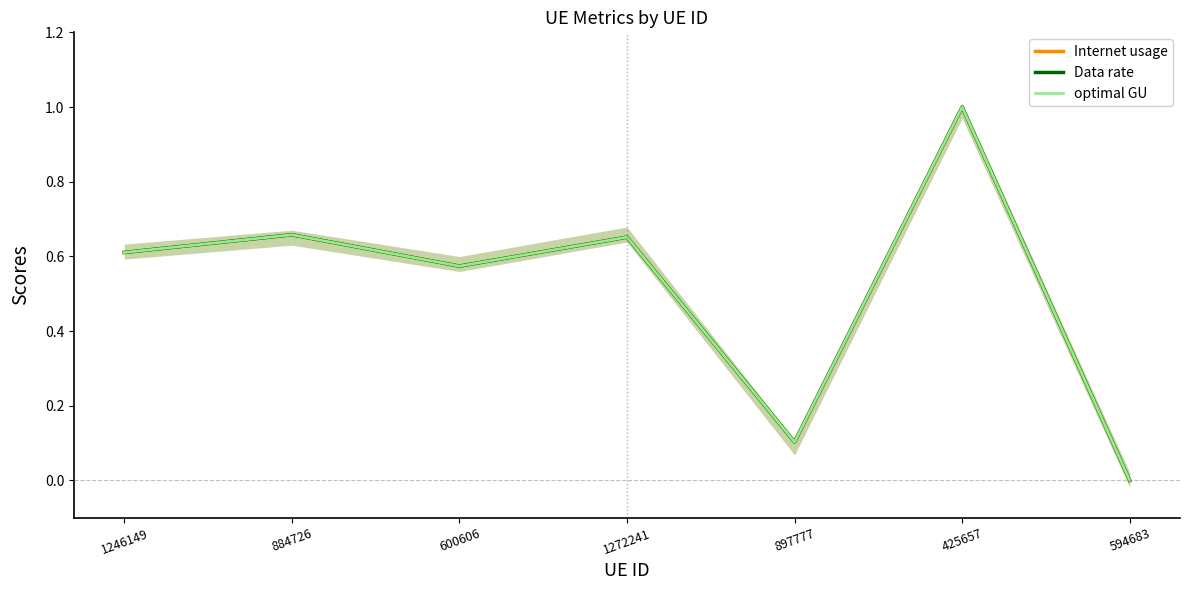

Rank the series at 1246149 from lowest to highest value.

optimal GU, Internet usage, Data rate